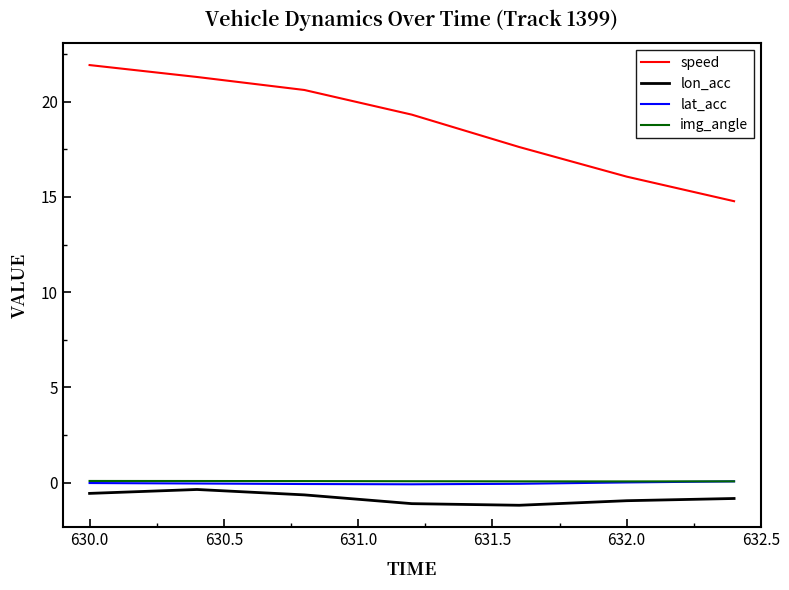

Which series has the widest spread of values?

speed